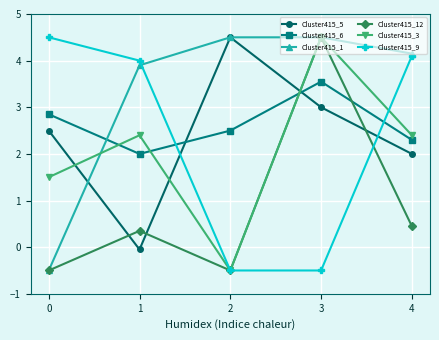

What is the value of the Cluster415_9 point at the 1st from the left?

4.5